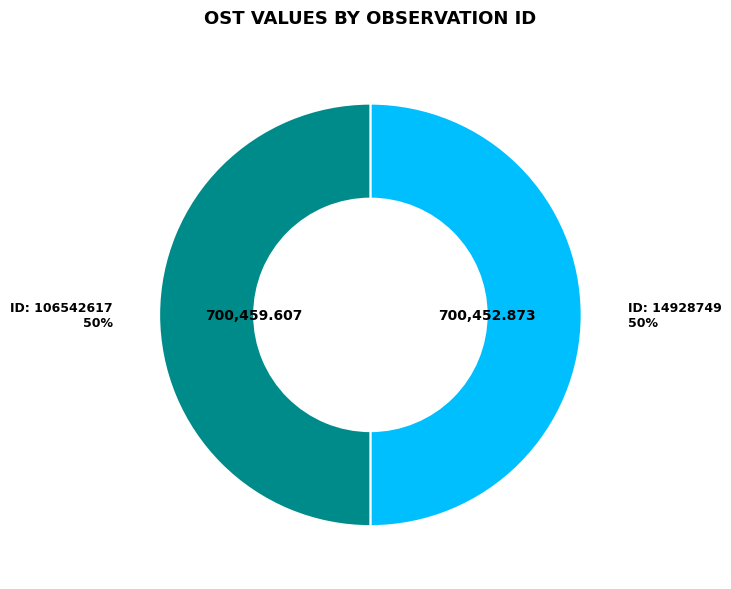

To the nearest percent, what is the average slice percentage?

50%